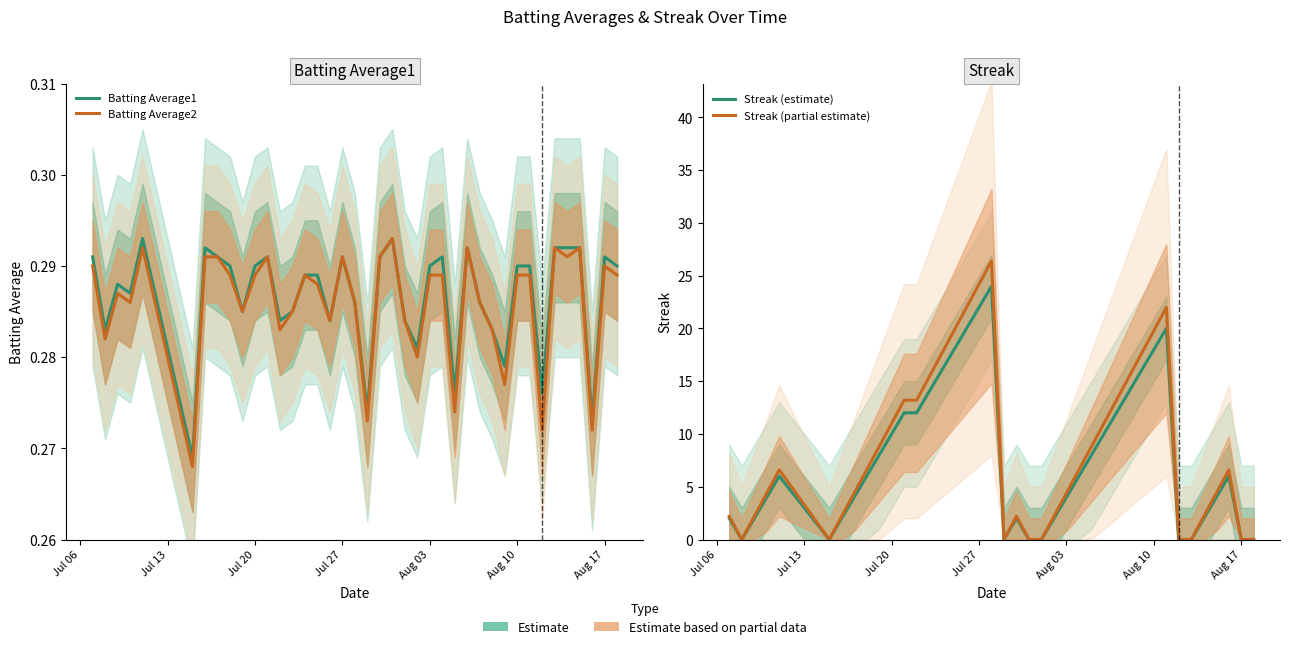

True or false: Streak (estimate) and Streak (partial estimate) intersect in this chart.

False